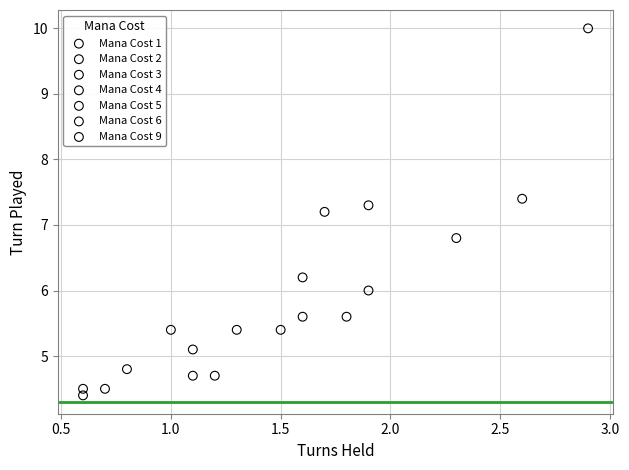

What are all the series names shown in the legend?

Mana Cost 1, Mana Cost 2, Mana Cost 3, Mana Cost 4, Mana Cost 5, Mana Cost 6, Mana Cost 9